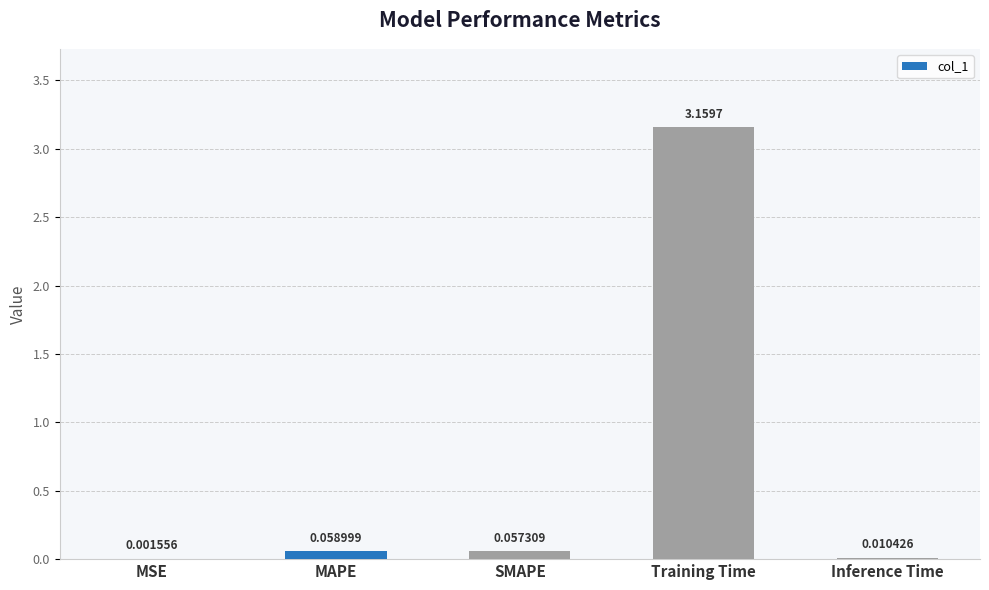

Where is the data nearest to the value 1?

MAPE